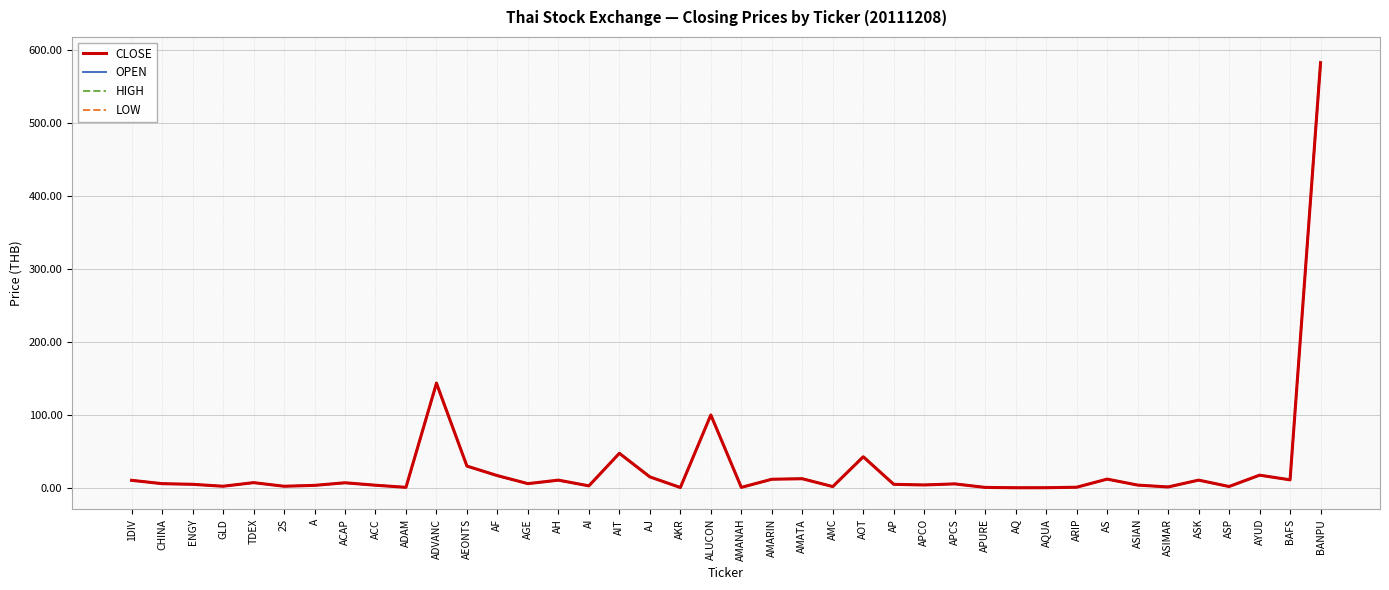

Which category has the highest value in the HIGH series?

BANPU